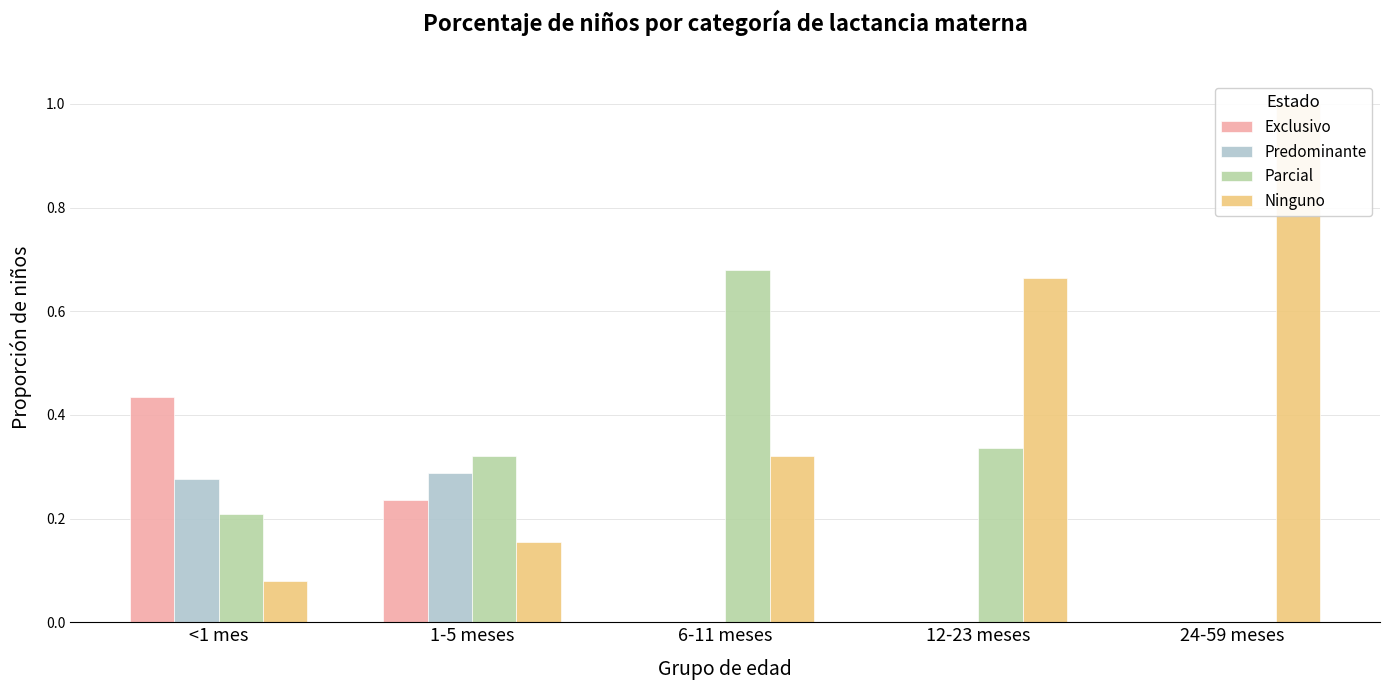

Reading left to right, list all the values displayed in this chart.

Exclusivo: 0.4	0.2	0.0	0.0	0.0
Predominante: 0.3	0.3	0.0	0.0	0.0
Parcial: 0.2	0.3	0.7	0.3	0.0
Ninguno: 0.1	0.2	0.3	0.7	1.0